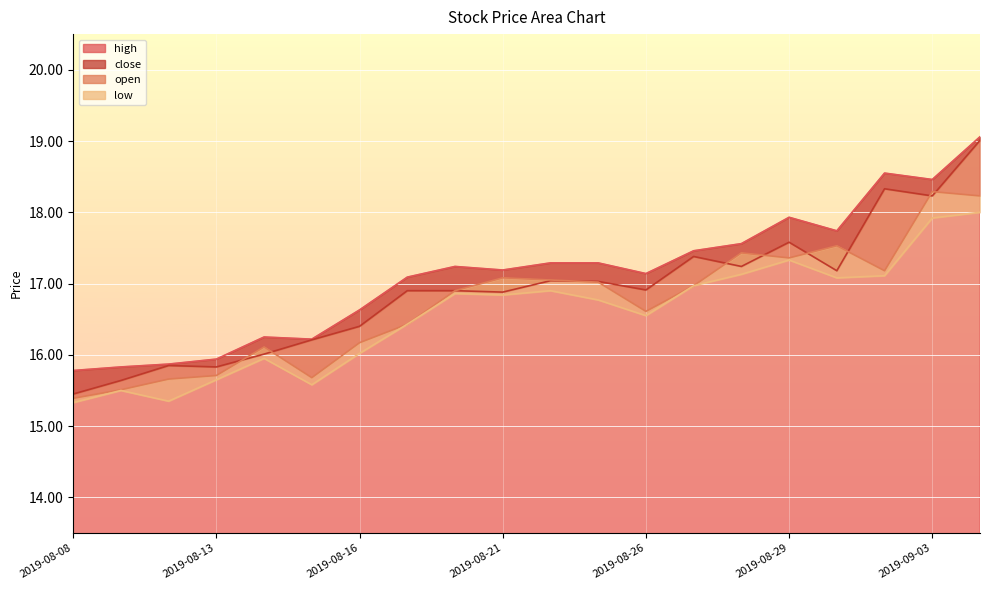

What is the difference between the second highest and second lowest values in the close series?

2.7